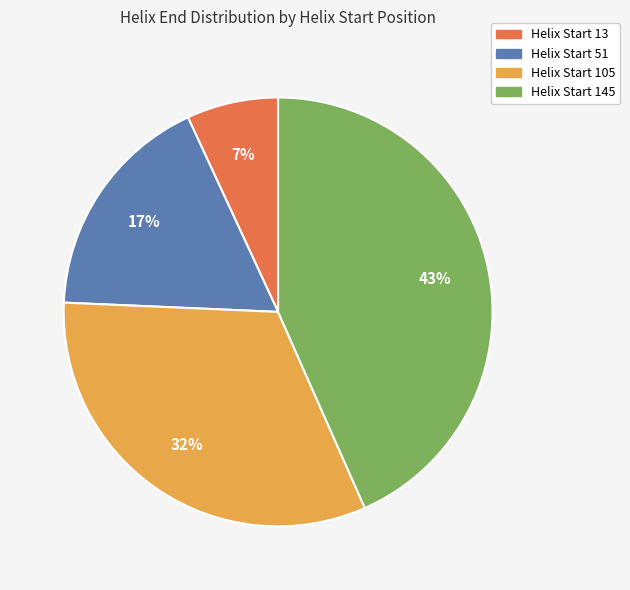

To the nearest percent, what percentage of the pie is Helix Start 105?

32%